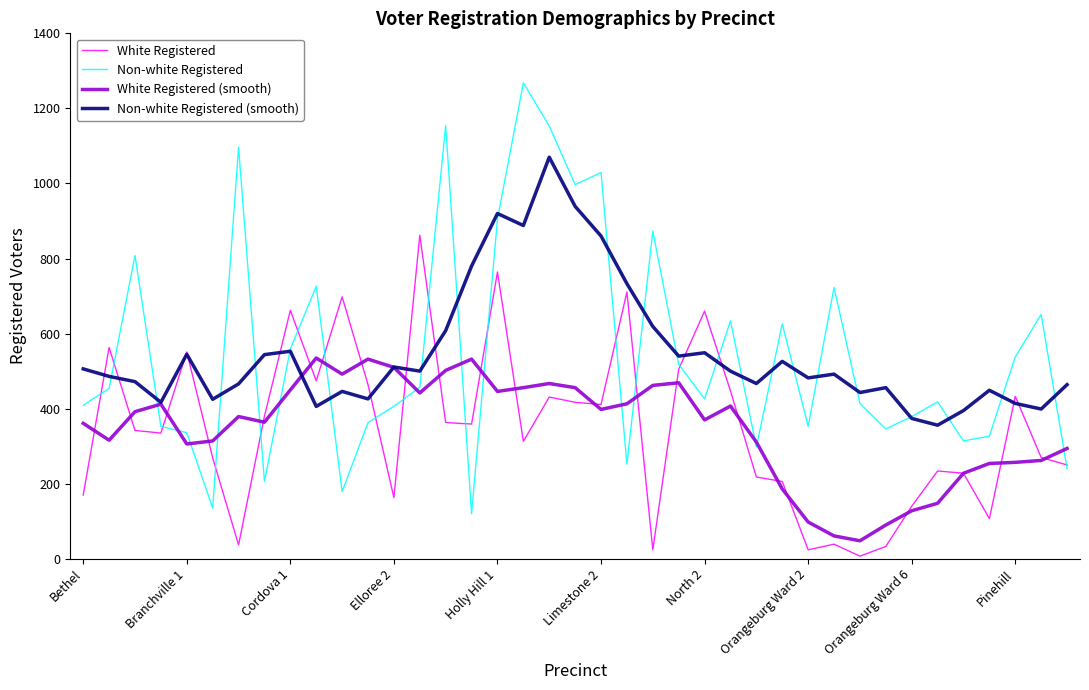

What are all the series names shown in the legend?

White Registered, Non-white Registered, White Registered (smooth), Non-white Registered (smooth)